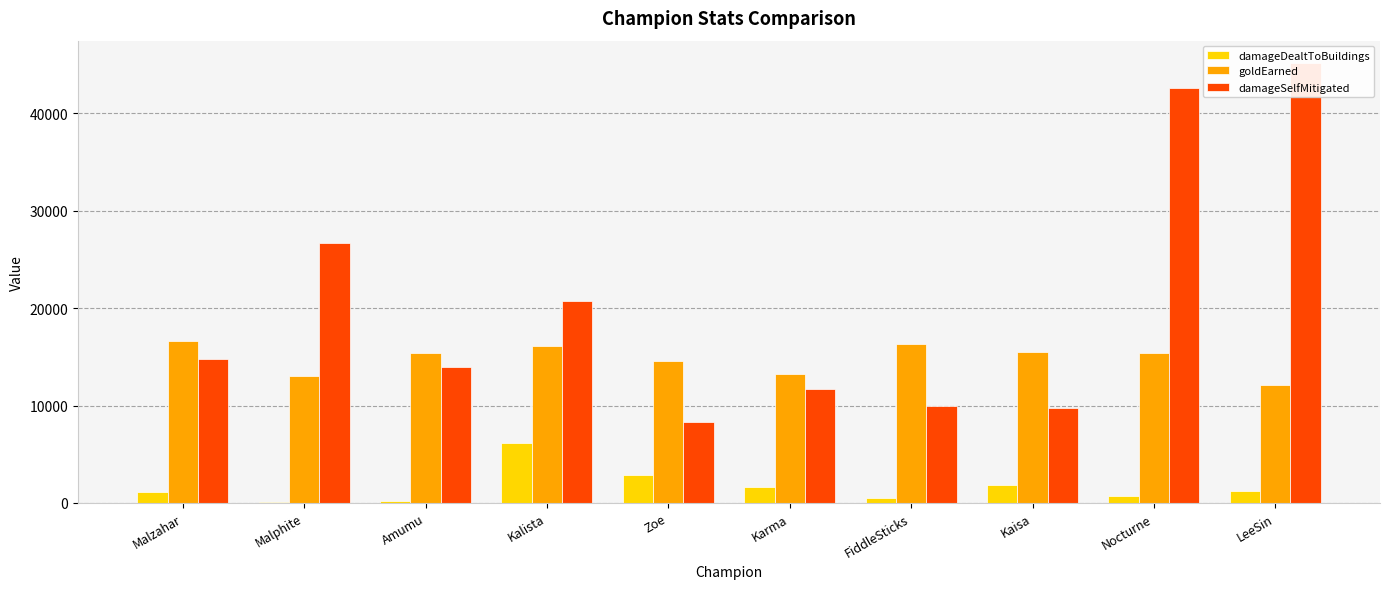

How many data points does each series have?

10